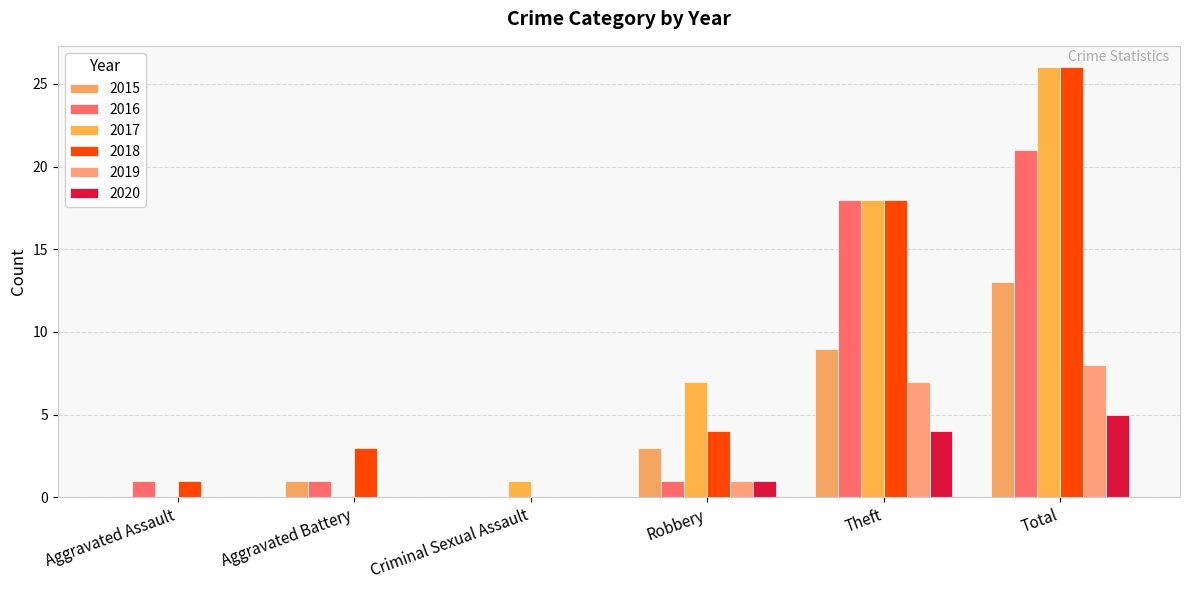

What is the total value across all series at Aggravated Battery?

5